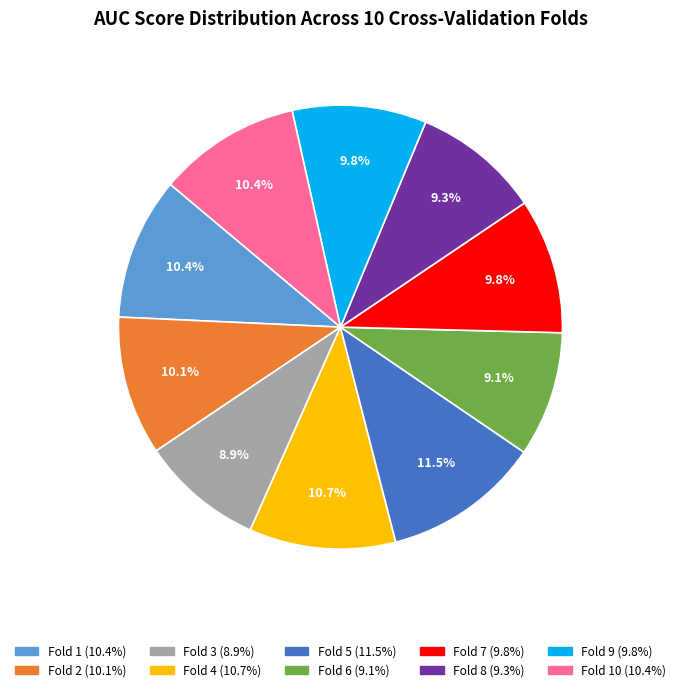

Is there any slice that represents more than half of the pie?

No